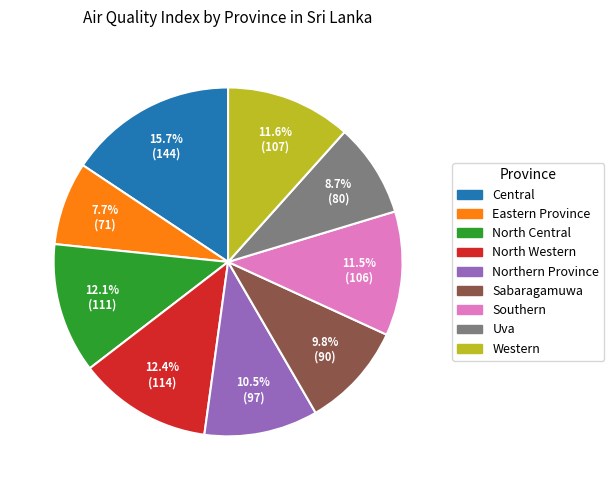

Combined, what portion of the pie is North Western and Eastern Province?

20.1%